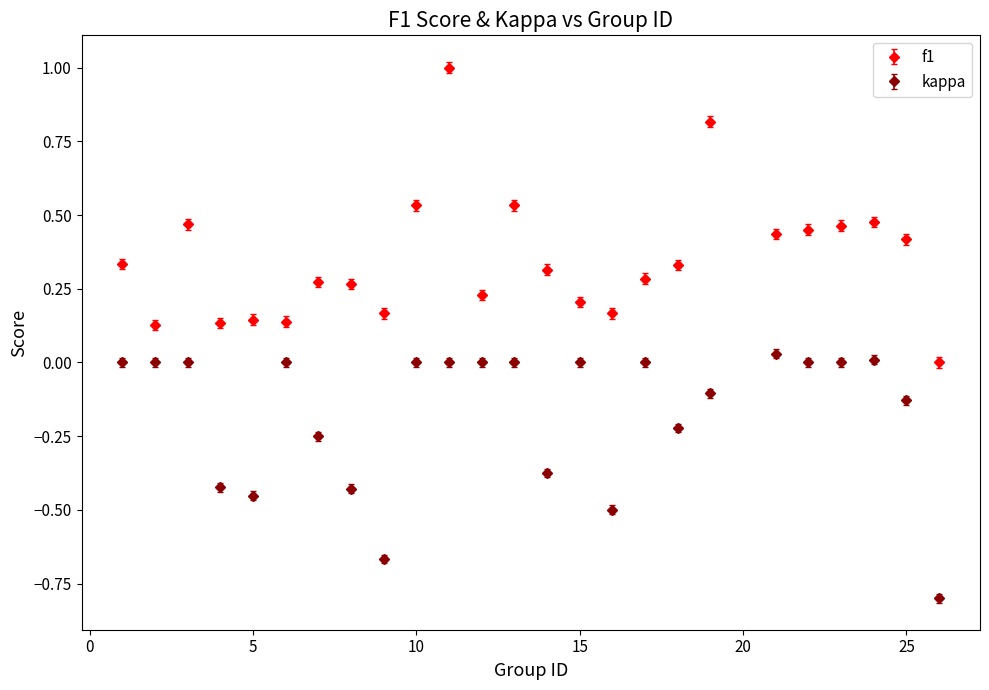

Rank the series by their maximum value, from highest to lowest.

f1, kappa